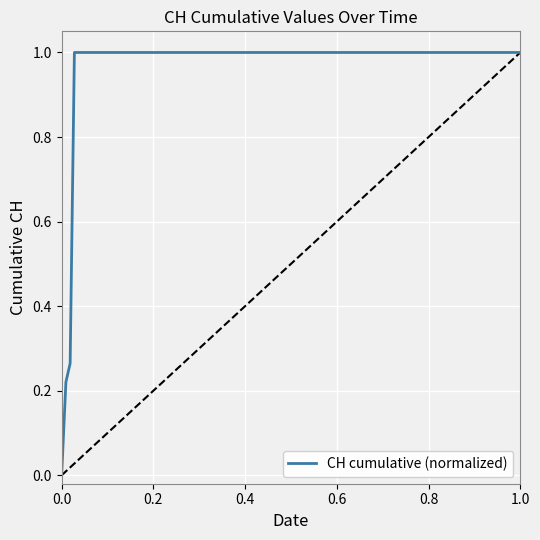

What is the maximum value shown in the chart?

1.0